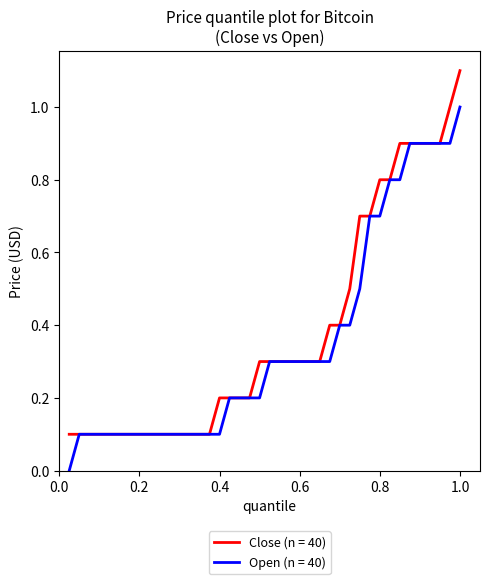

Does the chart have visible grid lines?

No